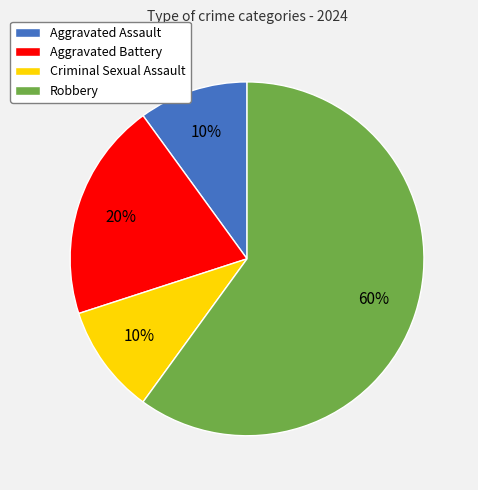

What percentage is the Criminal Sexual Assault slice, to the nearest percent?

10%